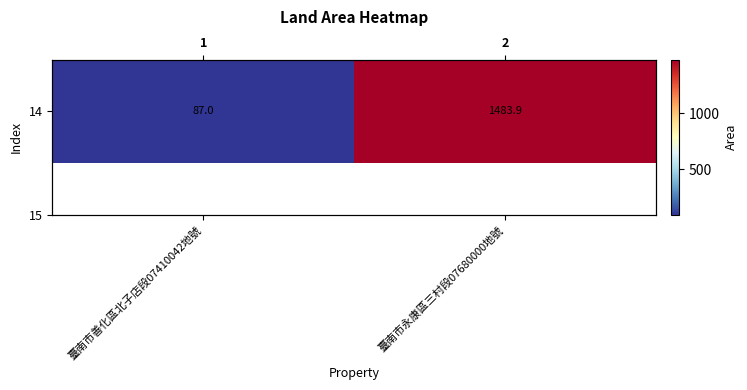

Rank the categories by value from lowest to highest.

臺南市善化區北子店段07410042地號, 臺南市永康區三村段07680000地號